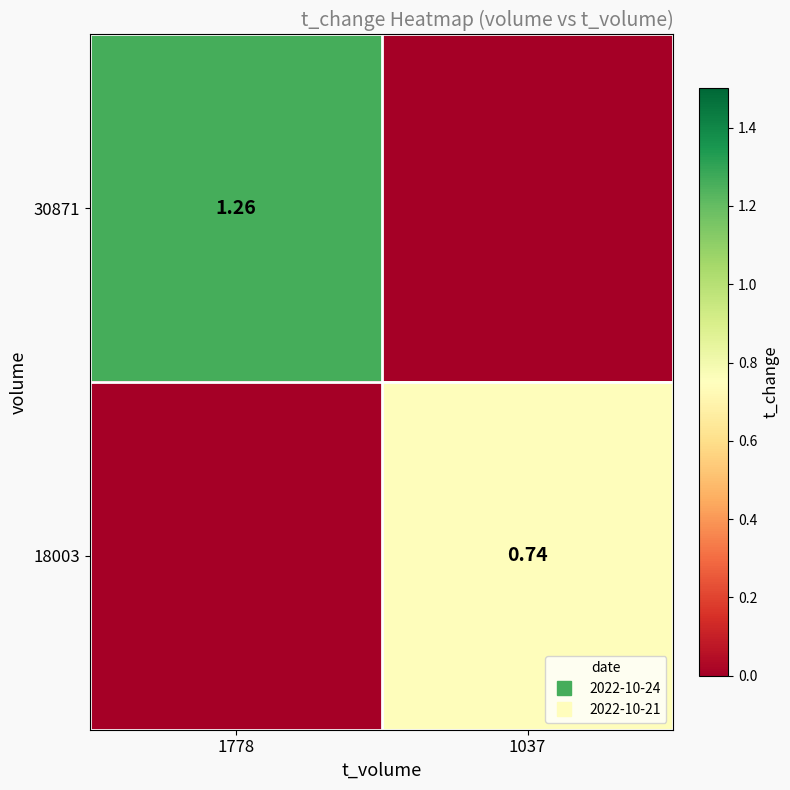

Count the 30871 values in the range 0 to 1.

1